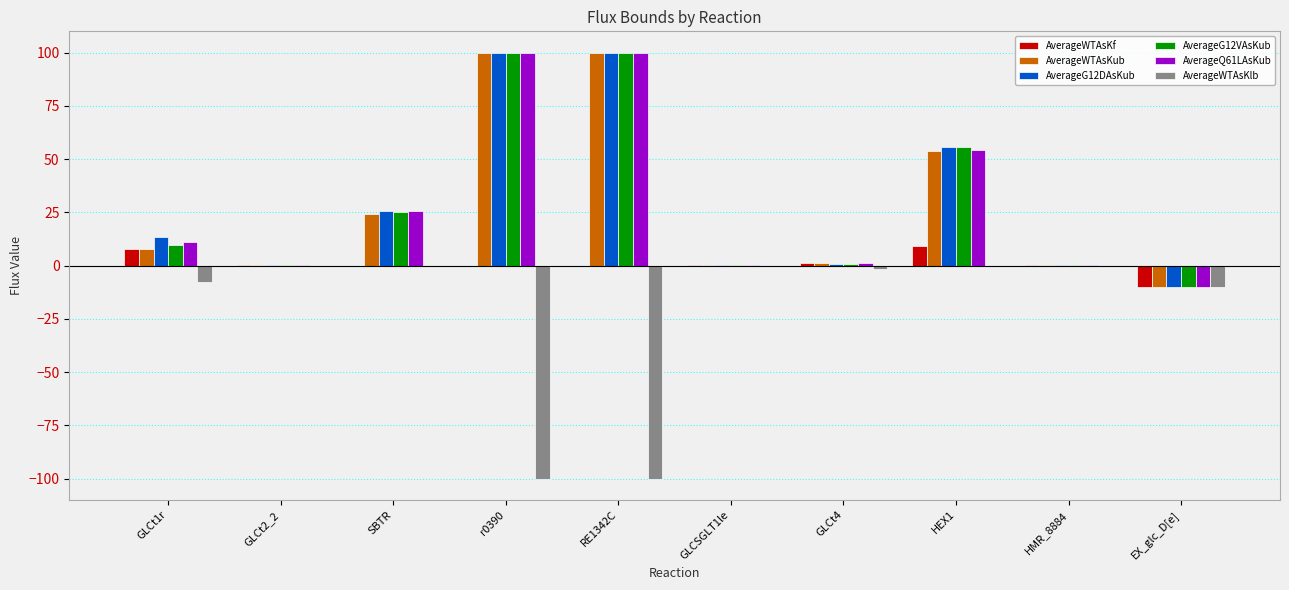

Reading left to right, what are all the values shown in this chart?

AverageWTAsKf: GLCt1r=7.6	GLCt2_2=0.3	SBTR=0.0	r0390=-0.2	RE1342C=-0.4	GLCSGLT1le=0.1	GLCt4=1.4	HEX1=9.3	HMR_8884=0.3	EX_glc_D[e]=-10.0
AverageWTAsKub: GLCt1r=7.6	GLCt2_2=0.3	SBTR=24.1	r0390=100.0	RE1342C=100.0	GLCSGLT1le=0.3	GLCt4=1.4	HEX1=54.0	HMR_8884=0.3	EX_glc_D[e]=-10.0
AverageG12DAsKub: GLCt1r=13.5	GLCt2_2=0.1	SBTR=25.8	r0390=100.0	RE1342C=100.0	GLCSGLT1le=0.1	GLCt4=0.7	HEX1=55.6	HMR_8884=0.1	EX_glc_D[e]=-10.0
AverageG12VAsKub: GLCt1r=9.5	GLCt2_2=0.1	SBTR=25.2	r0390=100.0	RE1342C=100.0	GLCSGLT1le=0.1	GLCt4=0.5	HEX1=55.9	HMR_8884=0.1	EX_glc_D[e]=-10.0
AverageQ61LAsKub: GLCt1r=10.9	GLCt2_2=0.2	SBTR=25.5	r0390=100.0	RE1342C=100.0	GLCSGLT1le=0.2	GLCt4=1.1	HEX1=54.5	HMR_8884=0.2	EX_glc_D[e]=-10.0
AverageWTAsKlb: GLCt1r=-7.6	GLCt2_2=-0.3	SBTR=0.0	r0390=-100.0	RE1342C=-100.0	GLCSGLT1le=0.0	GLCt4=-1.4	HEX1=0.0	HMR_8884=0.0	EX_glc_D[e]=-10.0